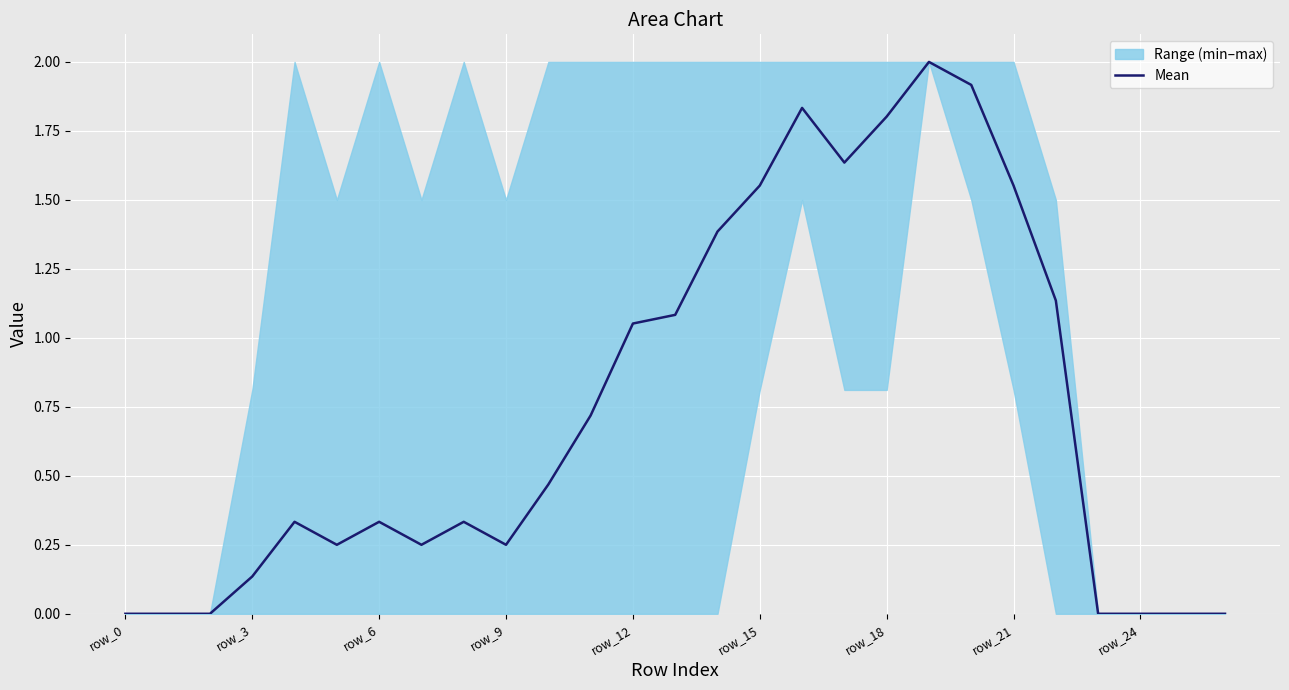

The value of Mean at row_15 is 2.6. True or false?

False